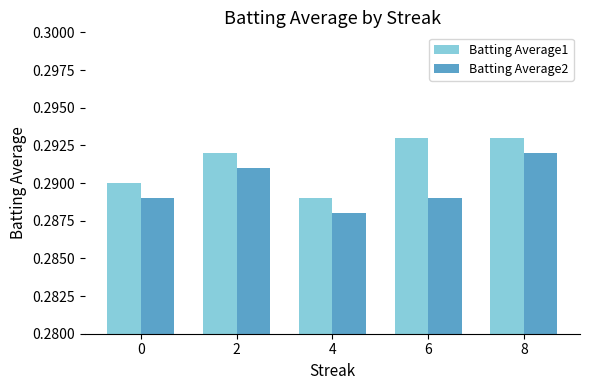

What is the sum of all Batting Average2 values?

1.4